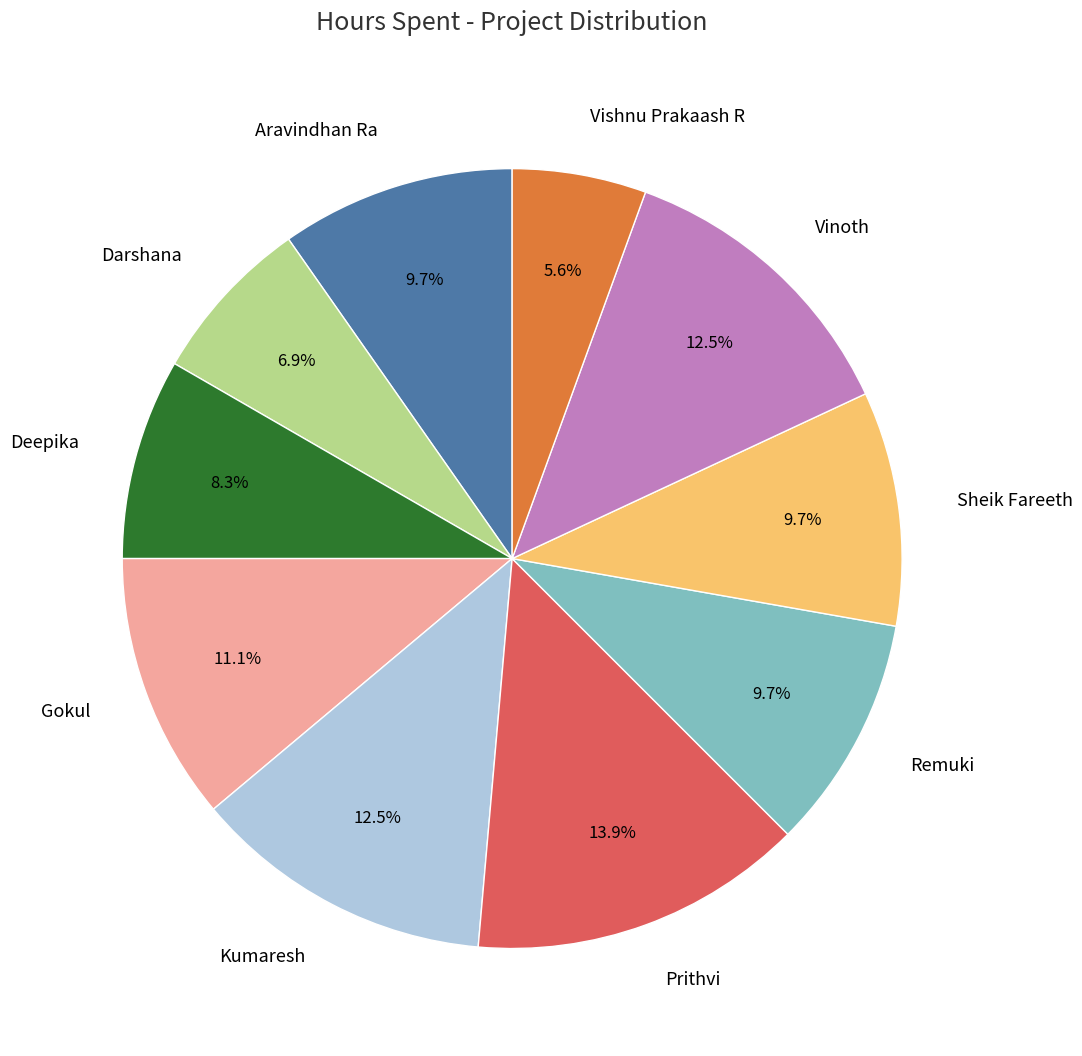

To the nearest percent, what portion does Remuki represent?

10%